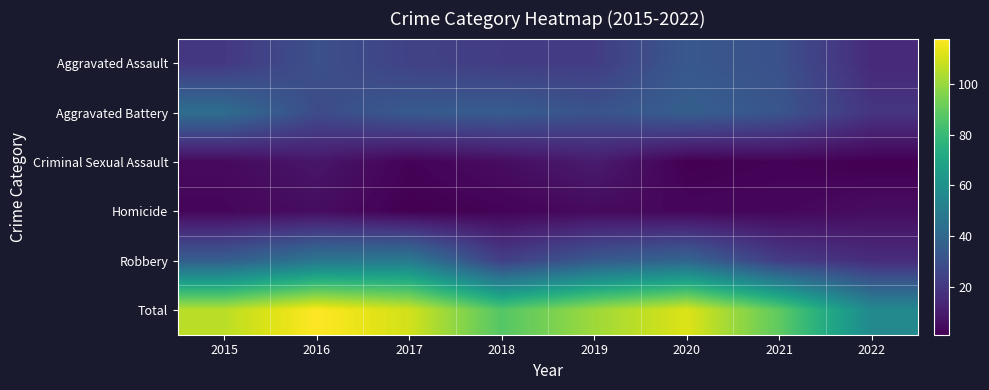

At which category is the sum across all series the highest?

2016